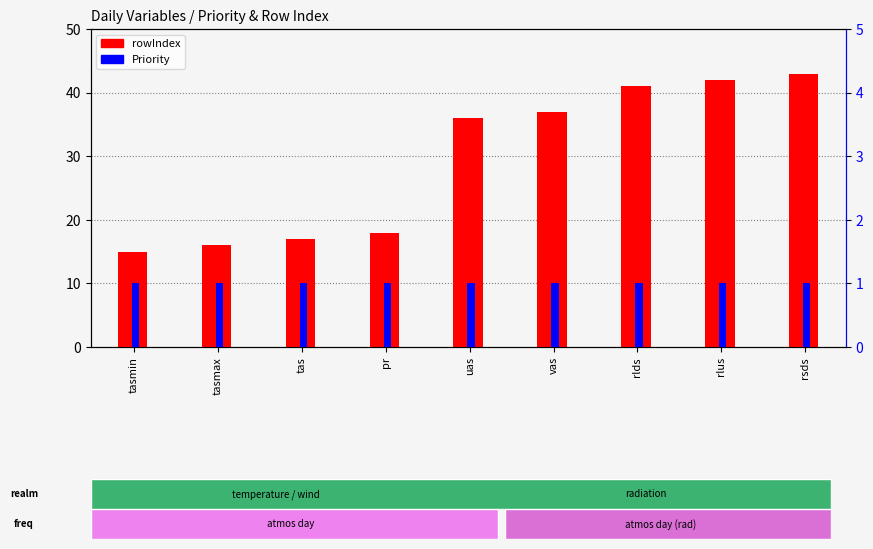

The value of Priority at tasmin is 0. True or false?

False